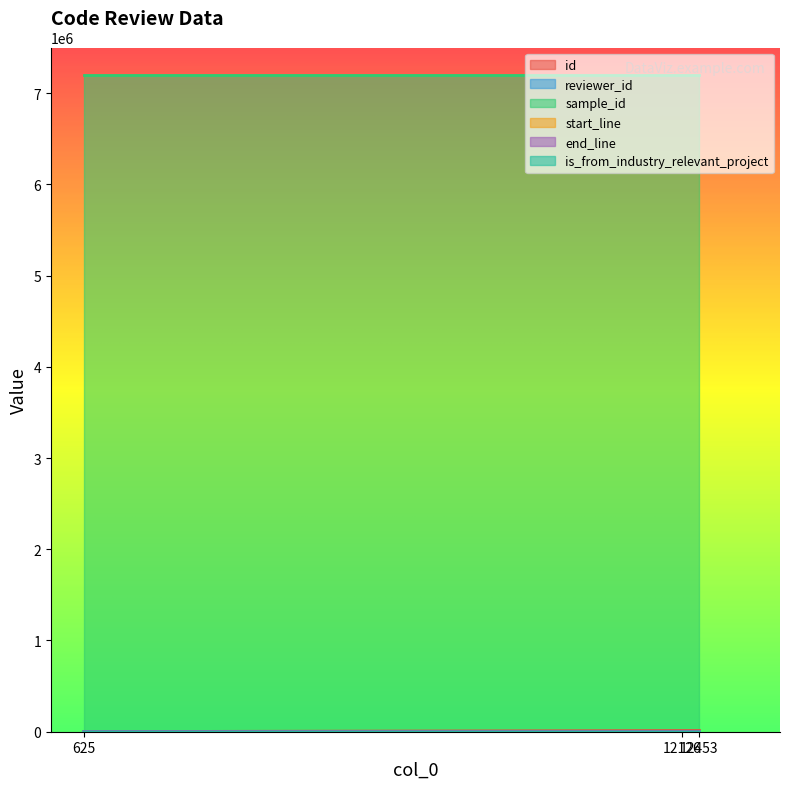

What are all the series names shown in the legend?

id, reviewer_id, sample_id, start_line, end_line, is_from_industry_relevant_project